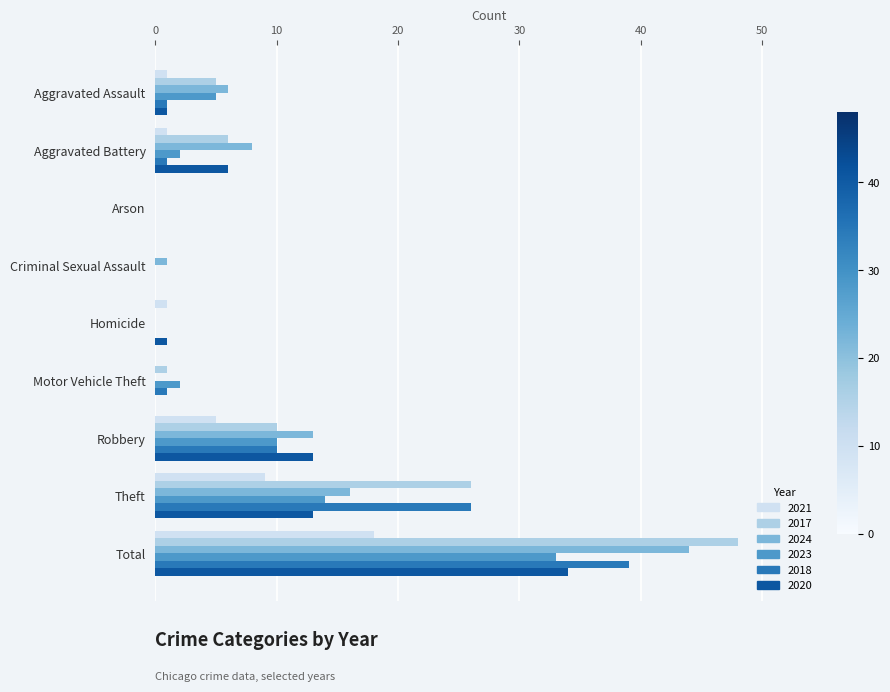

How many distinct data groups are displayed?

6